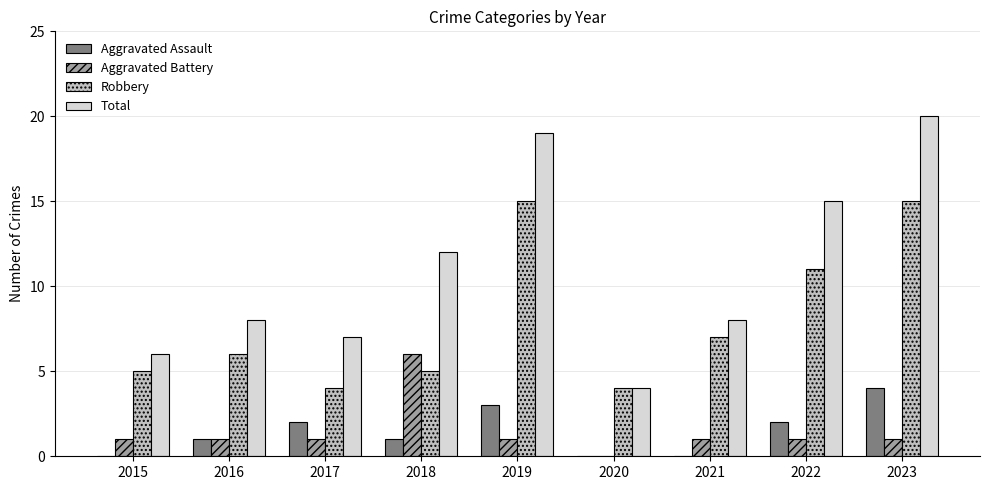

Reading left to right, list all the values displayed in this chart.

Aggravated Assault: 0	1	2	1	3	0	0	2	4
Aggravated Battery: 1	1	1	6	1	0	1	1	1
Robbery: 5	6	4	5	15	4	7	11	15
Total: 6	8	7	12	19	4	8	15	20